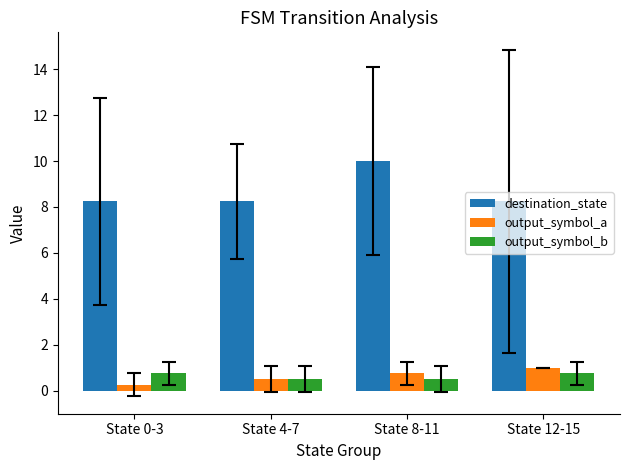

The value of output_symbol_b at State 0-3 is 0.8. True or false?

True